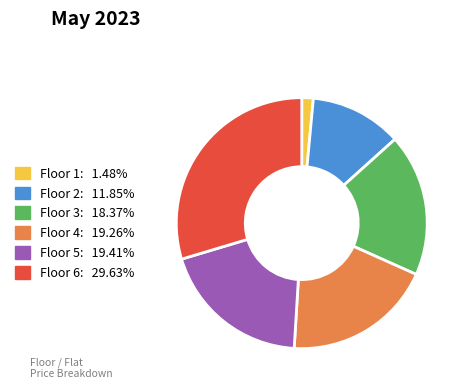

Is there any slice that represents more than half of the pie?

No